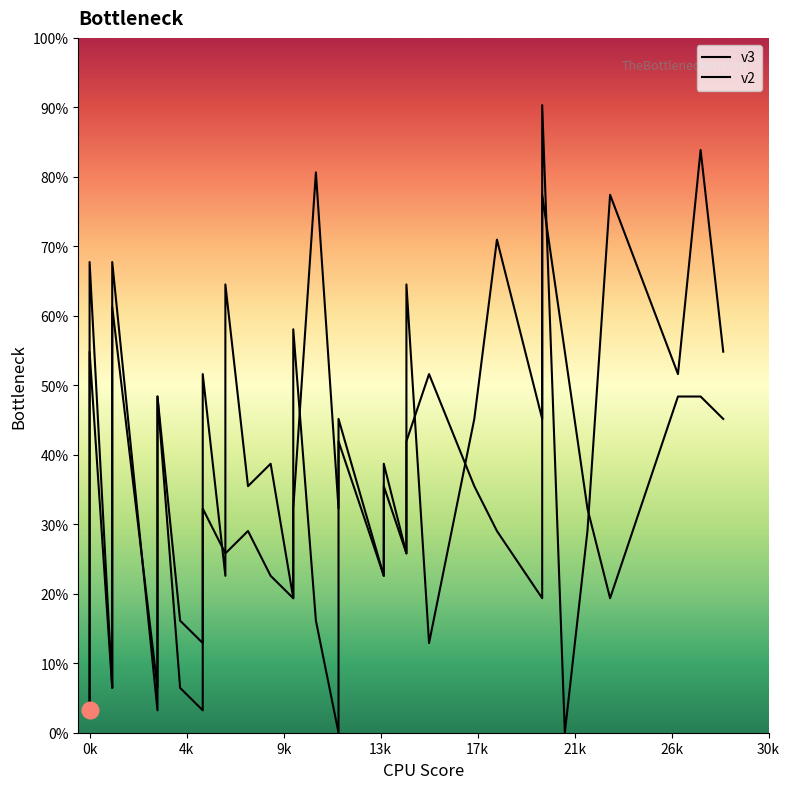

What is the difference between the maximum and second lowest values in the v2 series?

24